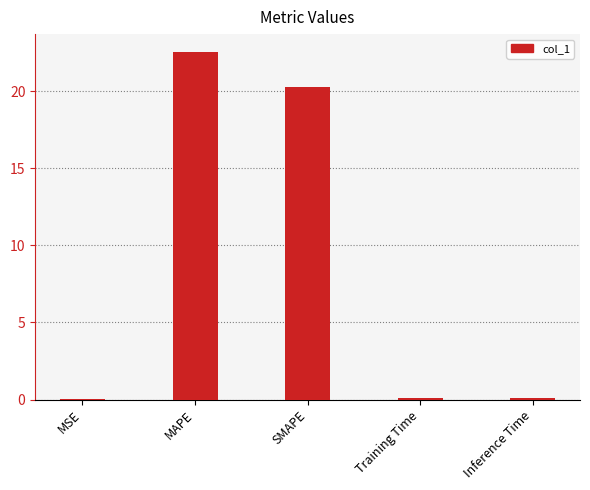

What is the change in value from MAPE to SMAPE?

-2.3